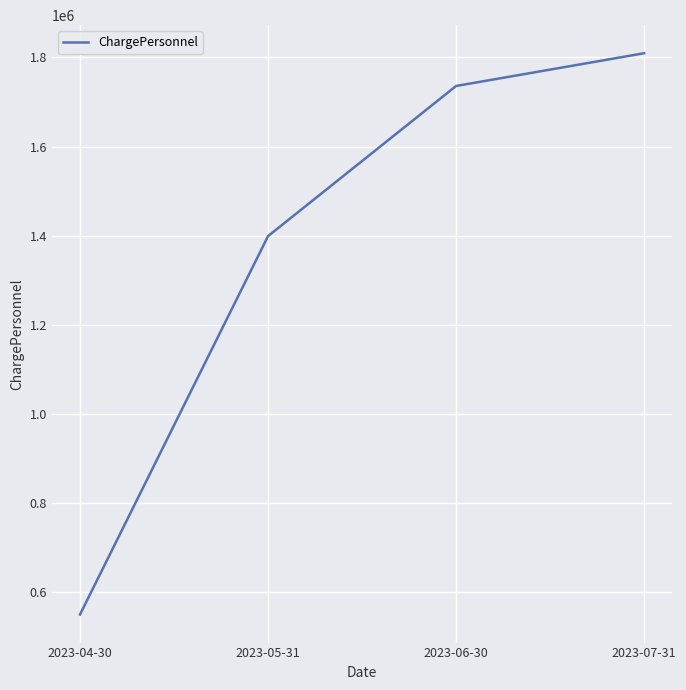

What is the difference between the second highest and second lowest values?

337000